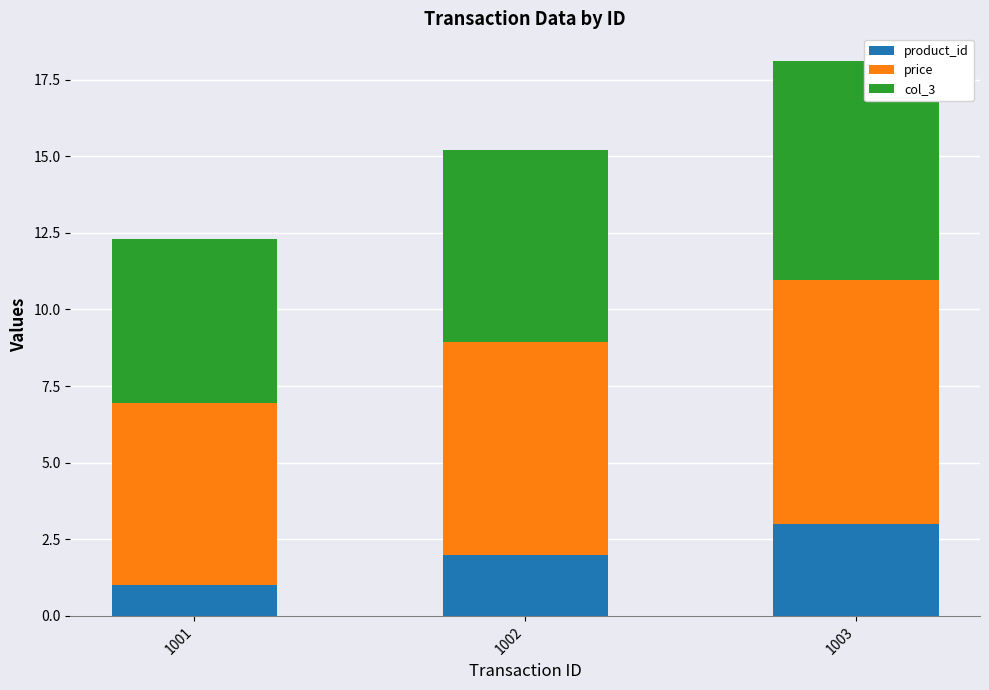

At which category is the sum across all series the highest?

1003